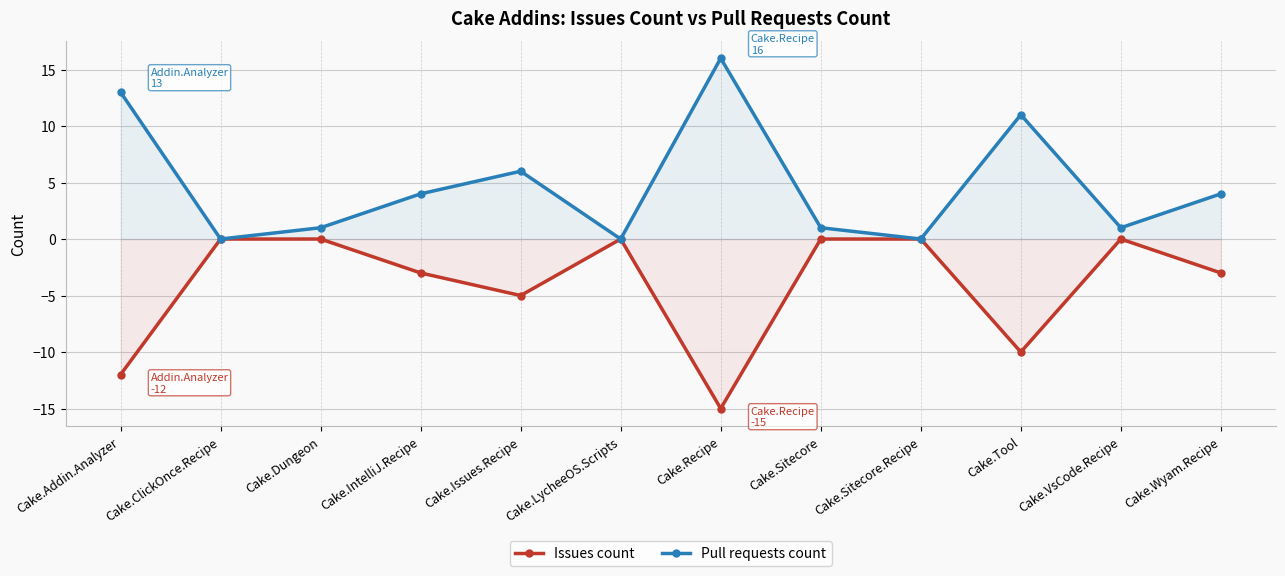

How many interior local valleys does the Pull requests count series have?

4